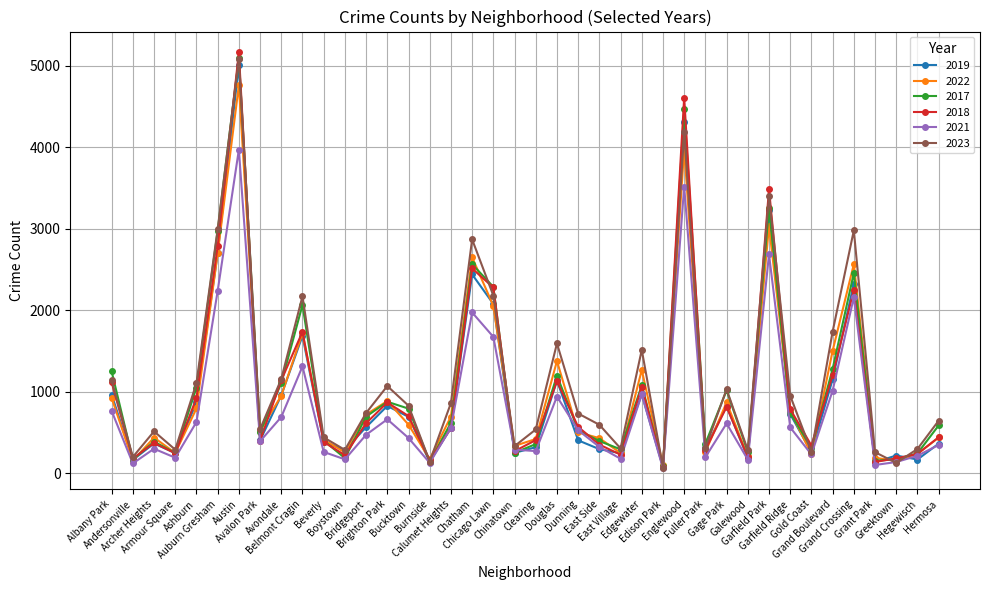

At which category does 2021 reach its first local valley?

Andersonville